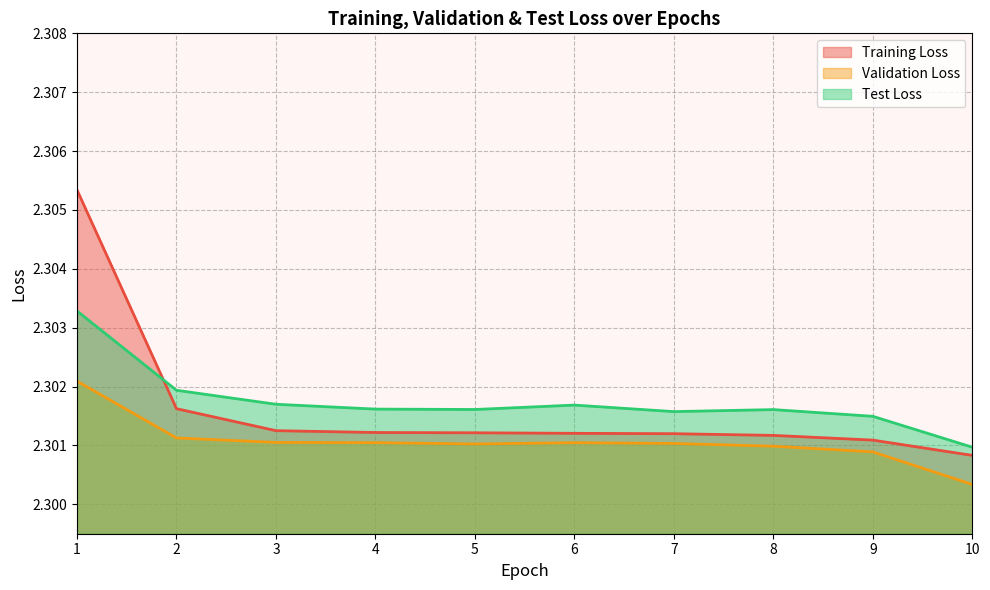

What is the average value of the Test Loss series?

2.3